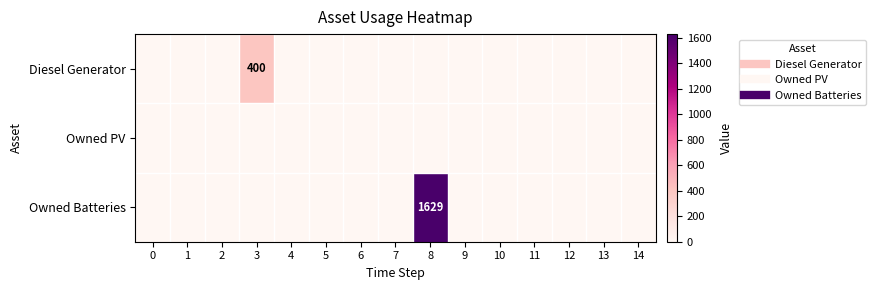

The value of Owned PV at 3 is 0. True or false?

True